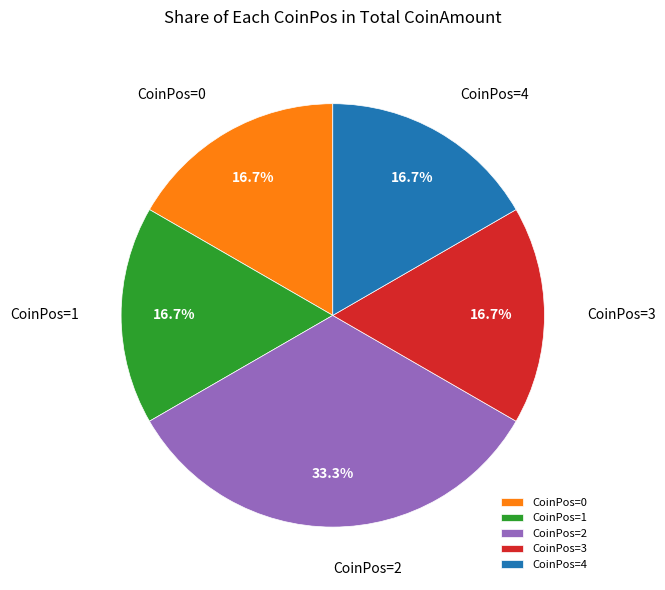

Do CoinPos=3 and CoinPos=4 together represent more than half of the pie?

No